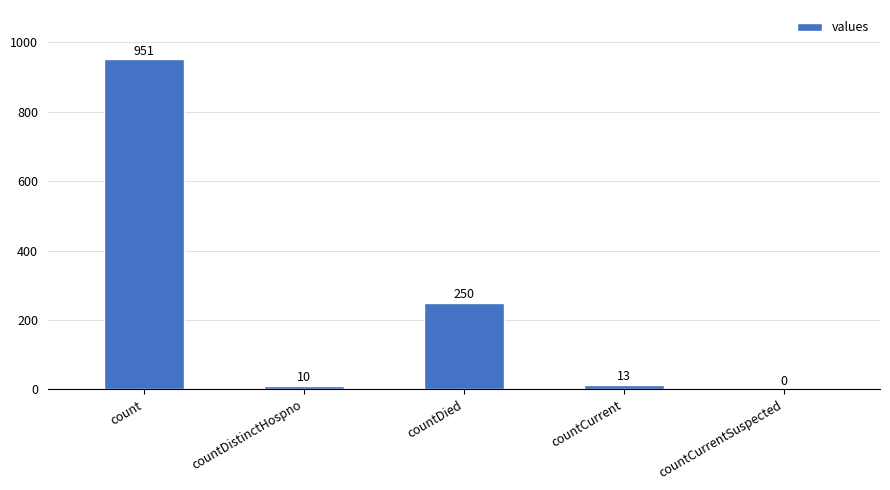

What is the sum of the values at countCurrent and count?

964